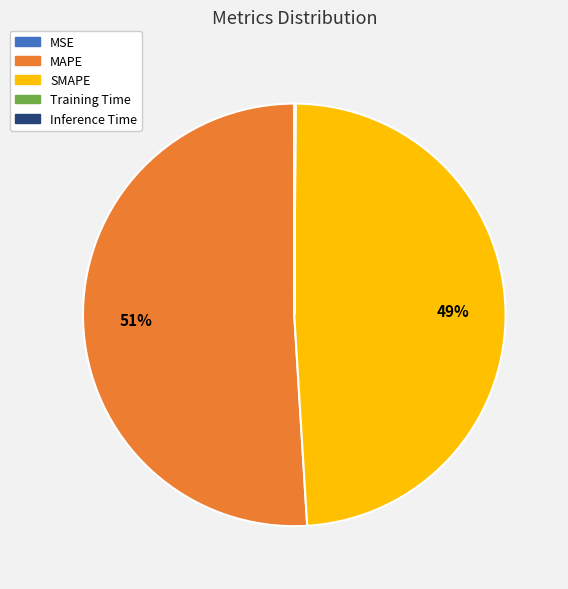

To the nearest percent, what is the average slice percentage?

20%